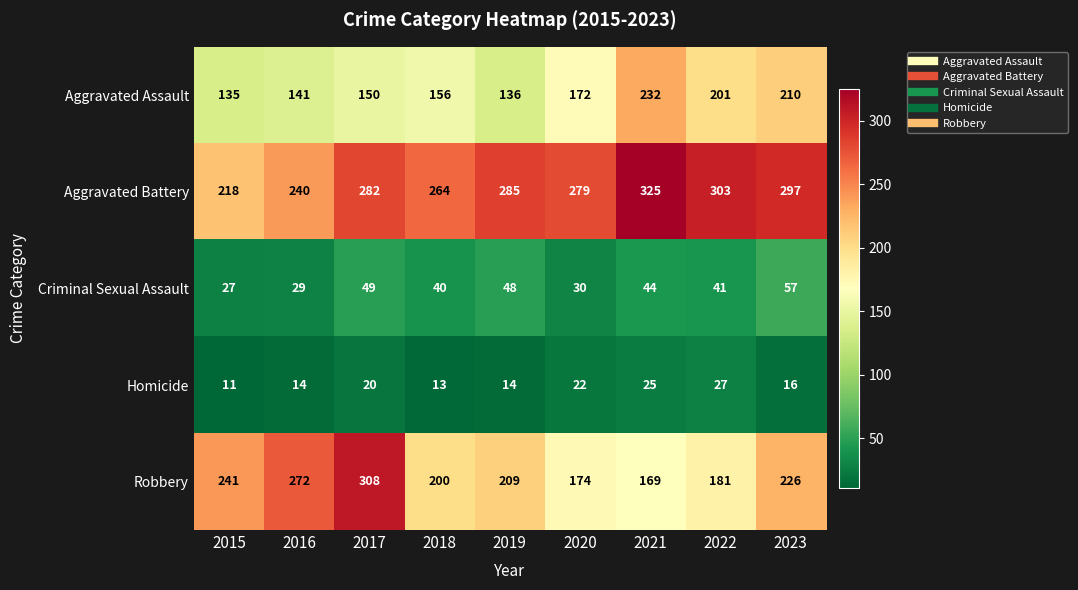

What is the sum of all Aggravated Assault values?

1533